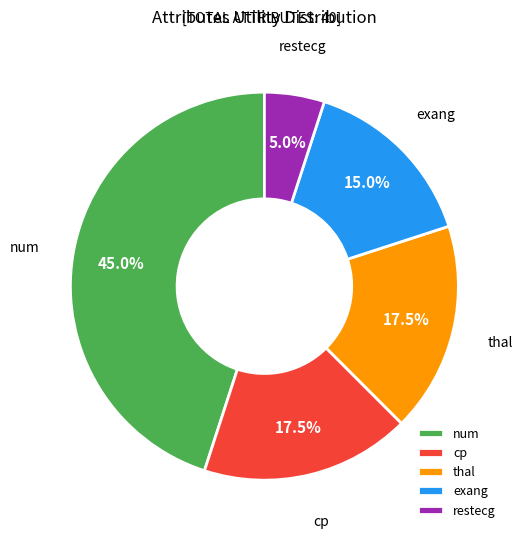

Do num and thal together represent more than half of the pie?

Yes